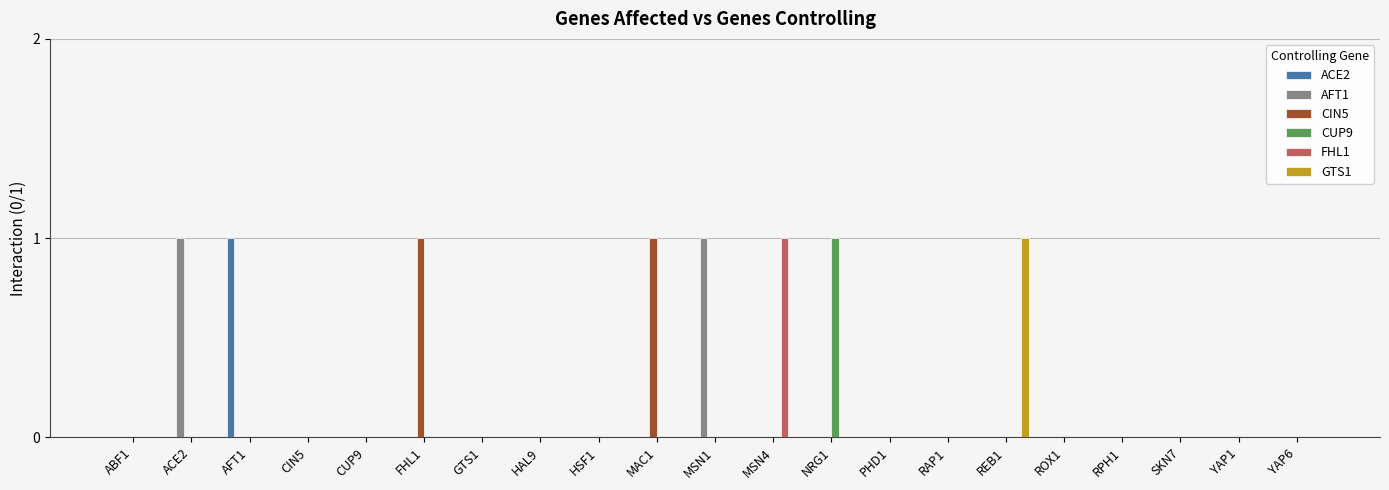

What is the sum of all CUP9 values?

1